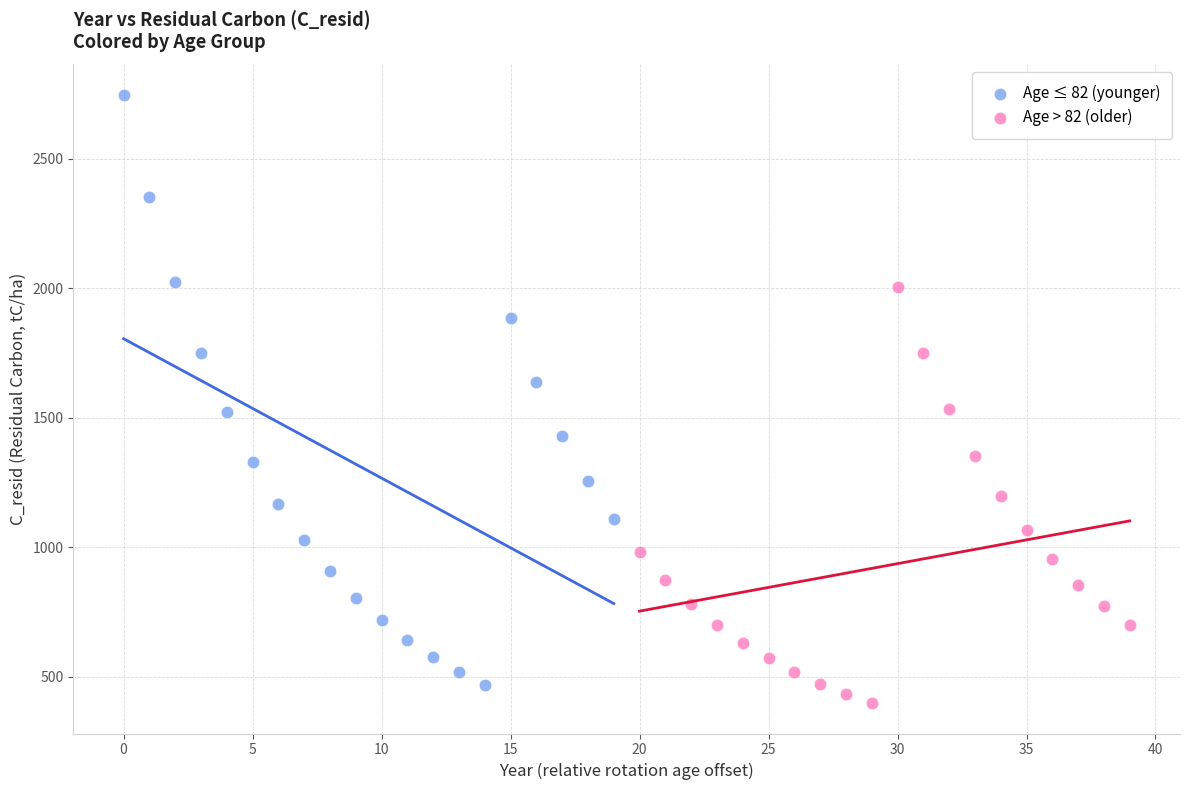

What are all the series names shown in the legend?

Age ≤ 82 (younger), Age > 82 (older)